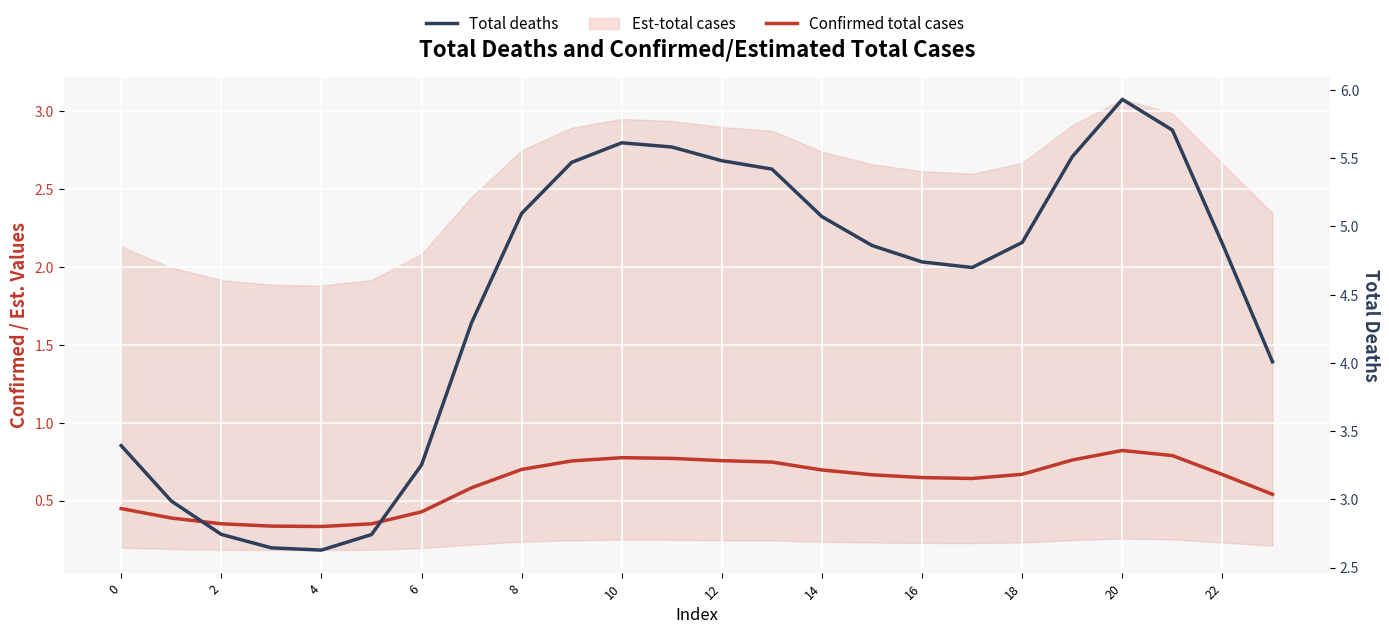

The Total deaths series shows 5.5 at 12. True or false?

True